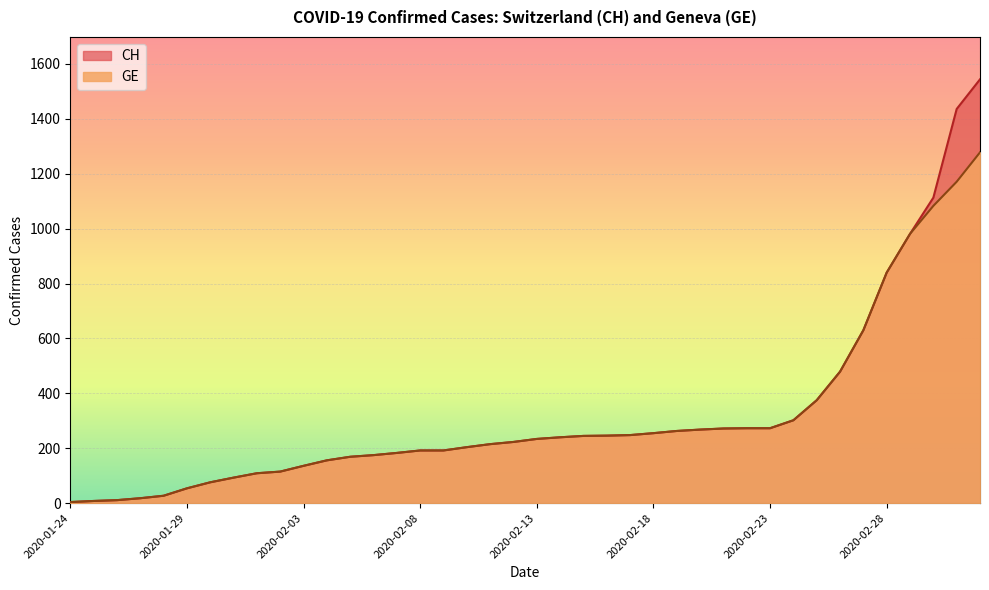

Reading left to right, transcribe all the data shown in this chart.

CH: 2020-01-24=4	2020-01-25=8	2020-01-26=11	2020-01-27=18	2020-01-28=27	2020-01-29=54	2020-01-30=76	2020-01-31=93	2020-02-01=109	2020-02-02=115	2020-02-03=136	2020-02-04=156	2020-02-05=169	2020-02-06=175	2020-02-07=183	2020-02-08=192	2020-02-09=192	2020-02-10=204	2020-02-11=215	2020-02-12=223	2020-02-13=234	2020-02-14=240	2020-02-15=245	2020-02-16=246	2020-02-17=248	2020-02-18=255	2020-02-19=263	2020-02-20=268	2020-02-21=272	2020-02-22=273	2020-02-23=273	2020-02-24=302	2020-02-25=375	2020-02-26=479	2020-02-27=630	2020-02-28=840	2020-02-29=981	2020-03-01=1113	2020-03-02=1436	2020-03-03=1544
GE: 2020-01-24=4	2020-01-25=8	2020-01-26=11	2020-01-27=18	2020-01-28=27	2020-01-29=54	2020-01-30=76	2020-01-31=93	2020-02-01=109	2020-02-02=115	2020-02-03=136	2020-02-04=156	2020-02-05=169	2020-02-06=175	2020-02-07=183	2020-02-08=192	2020-02-09=192	2020-02-10=204	2020-02-11=215	2020-02-12=223	2020-02-13=234	2020-02-14=240	2020-02-15=245	2020-02-16=246	2020-02-17=248	2020-02-18=255	2020-02-19=263	2020-02-20=268	2020-02-21=272	2020-02-22=273	2020-02-23=273	2020-02-24=302	2020-02-25=375	2020-02-26=479	2020-02-27=630	2020-02-28=840	2020-02-29=981	2020-03-01=1083	2020-03-02=1171	2020-03-03=1278